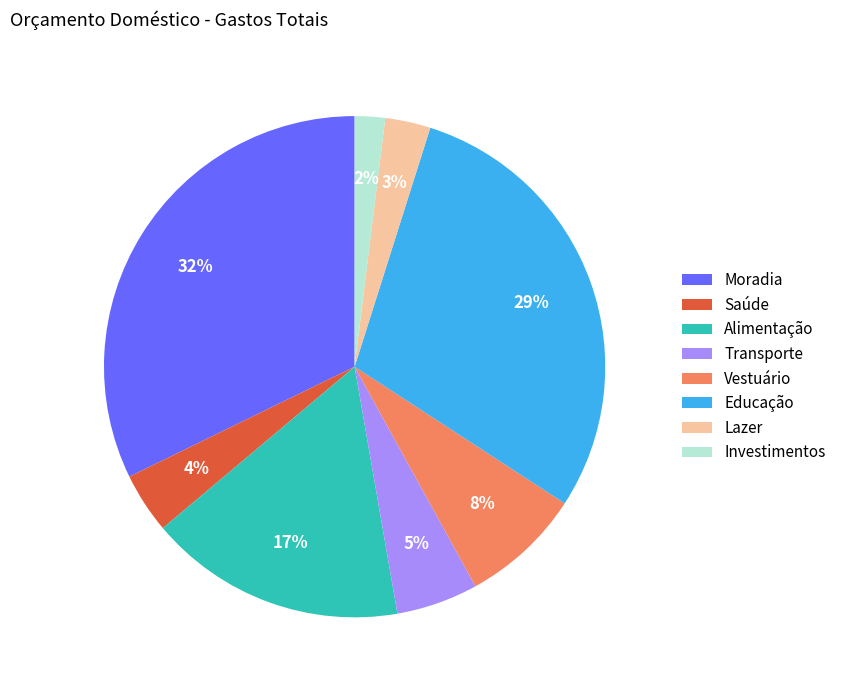

What percentage is the Transporte slice, to the nearest percent?

5%